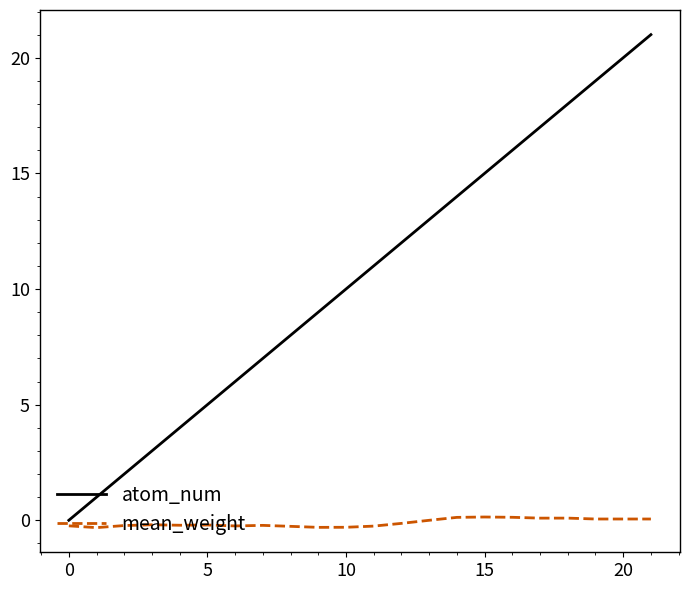

What is the difference between the maximum and minimum values in the mean_weight series?

0.5